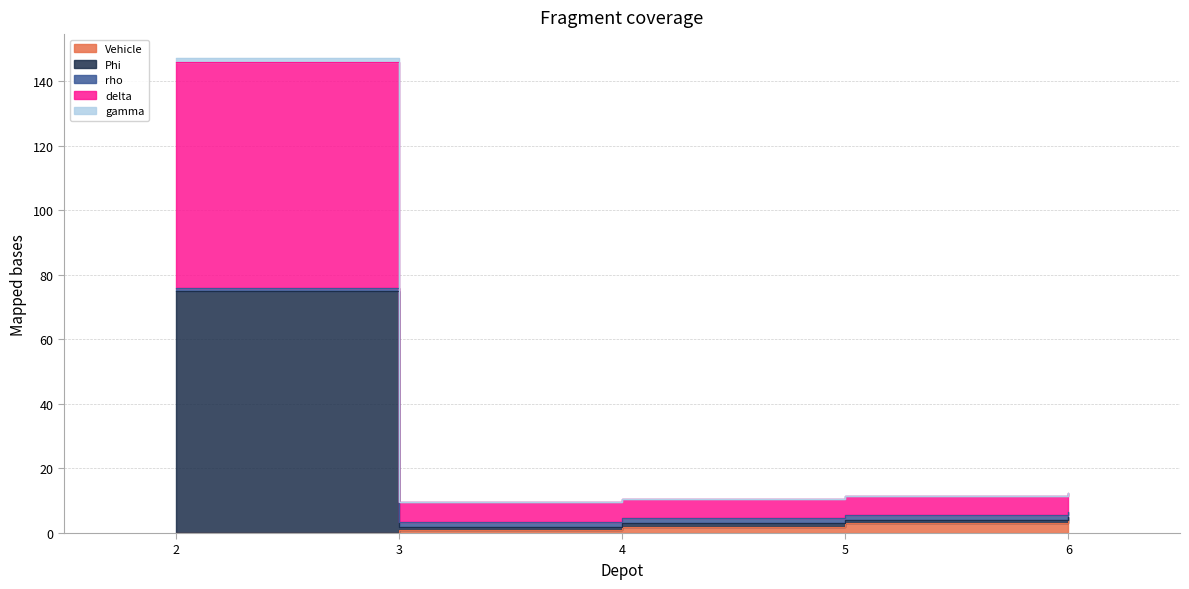

True or false: rho and delta intersect in this chart.

False